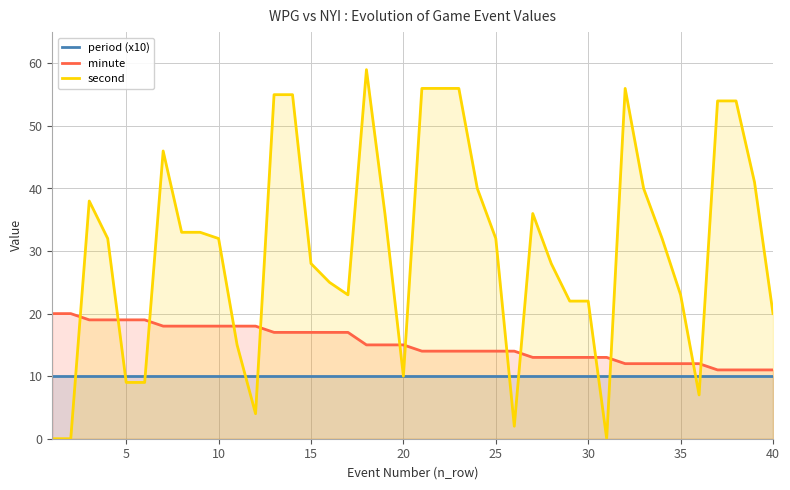

Rank the series by their average value, from highest to lowest.

second, minute, period (x10)